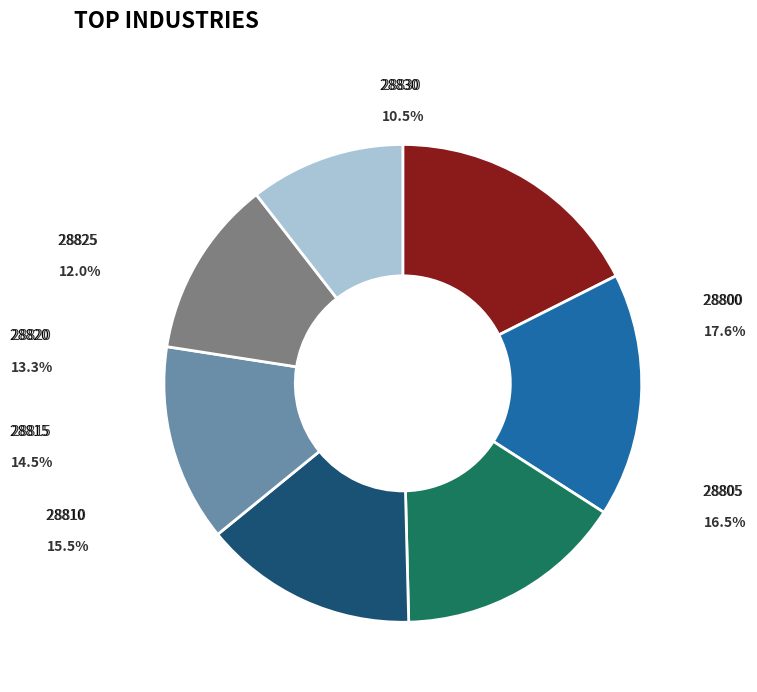

Is it true that 28825 is 12% of the pie?

True